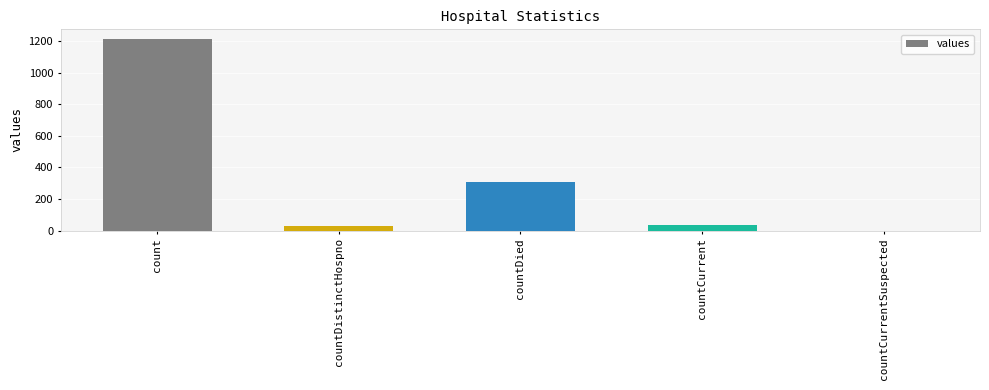

What is the difference between the values at countDied and countCurrentSuspected?

310